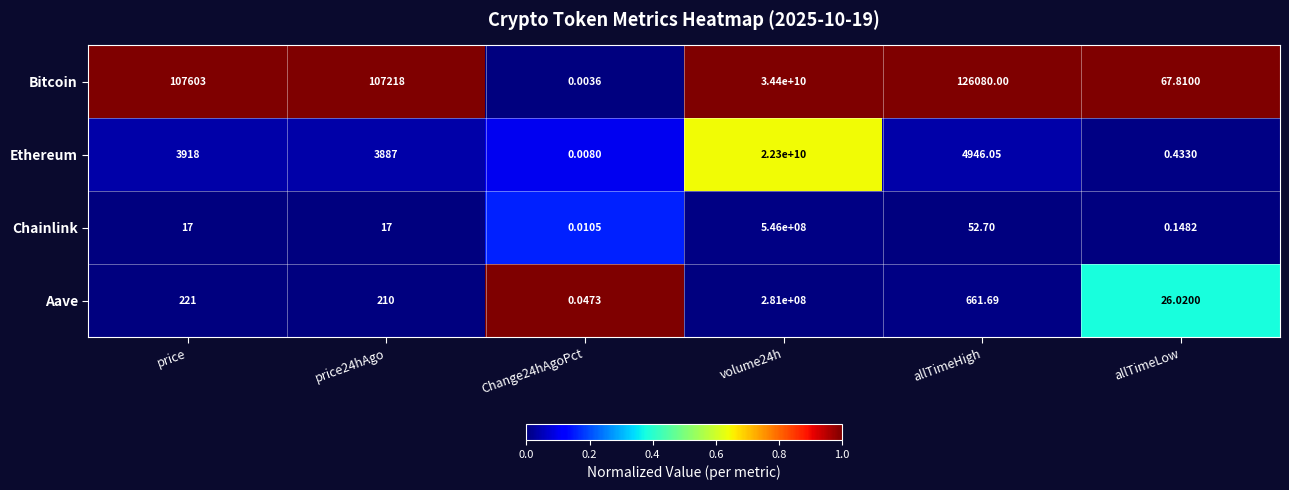

Rank the series by their maximum value, from lowest to highest.

Aave, Chainlink, Ethereum, Bitcoin